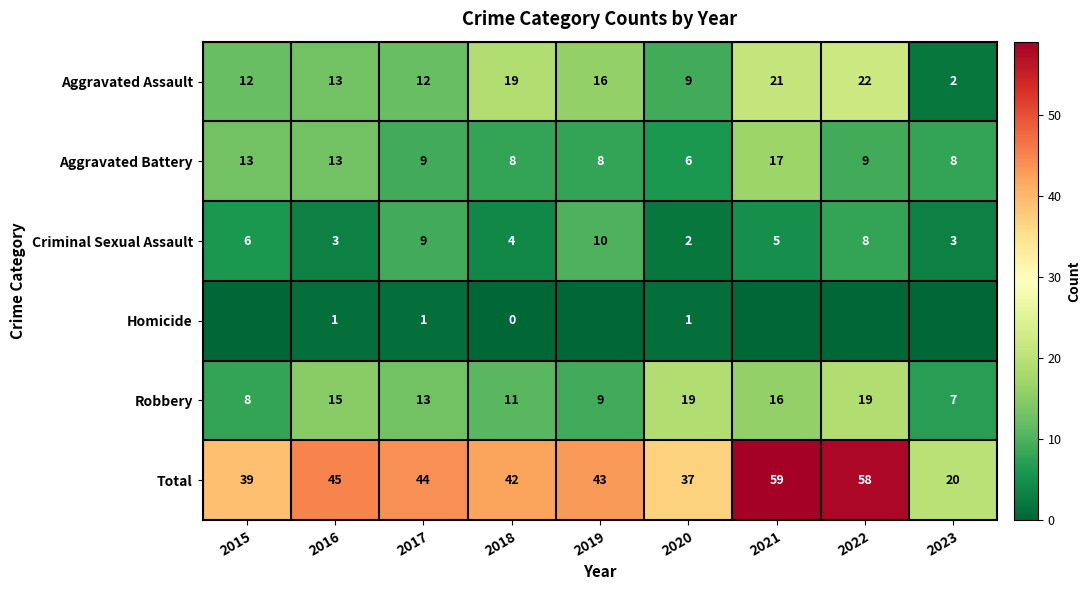

What is the difference between the highest and lowest values at 2018?

42